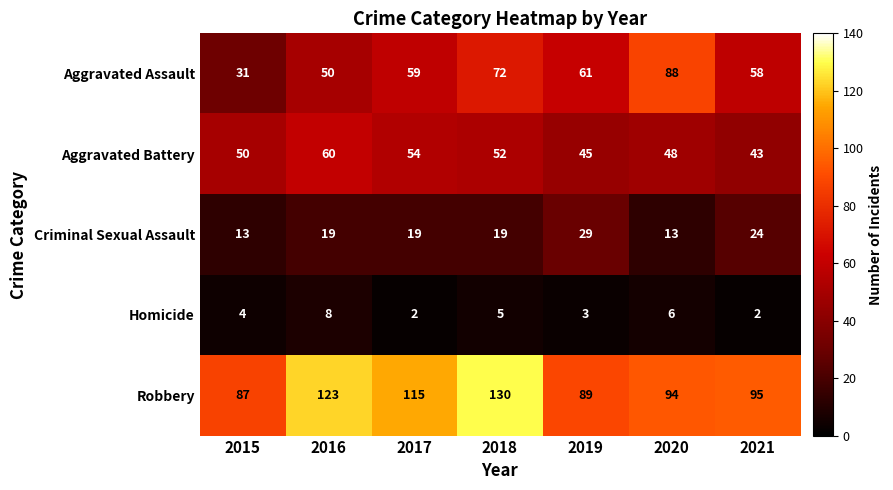

What is the sum of all Aggravated Assault values?

419